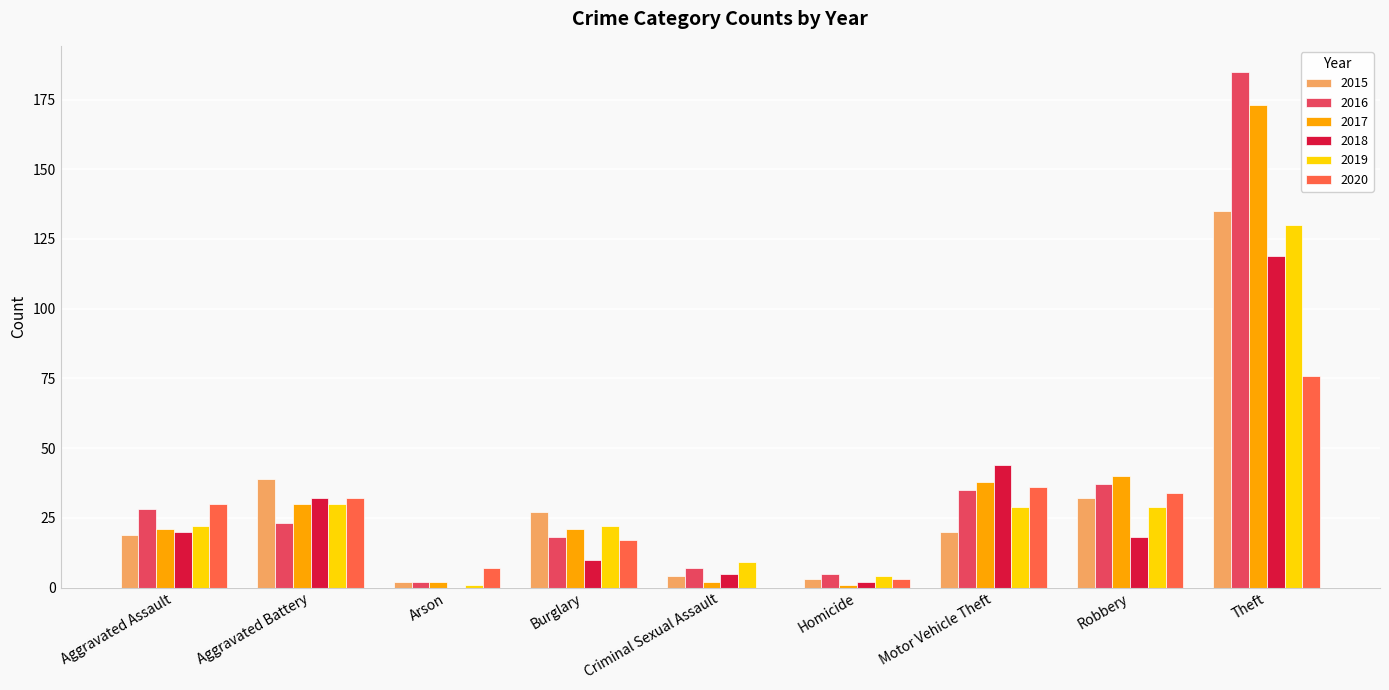

What is the total value across all series at Motor Vehicle Theft?

202